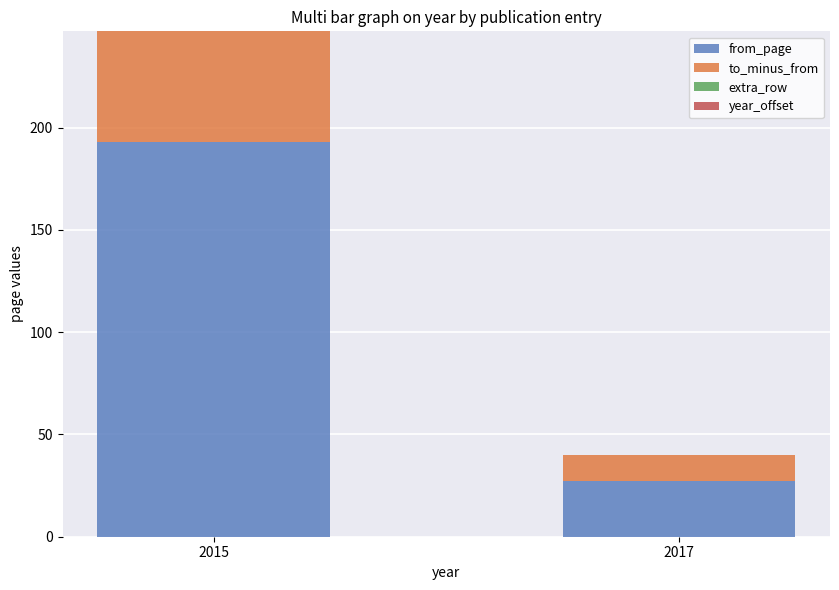

Reading right to left, what are the values for from_page?

2017=27	2015=193